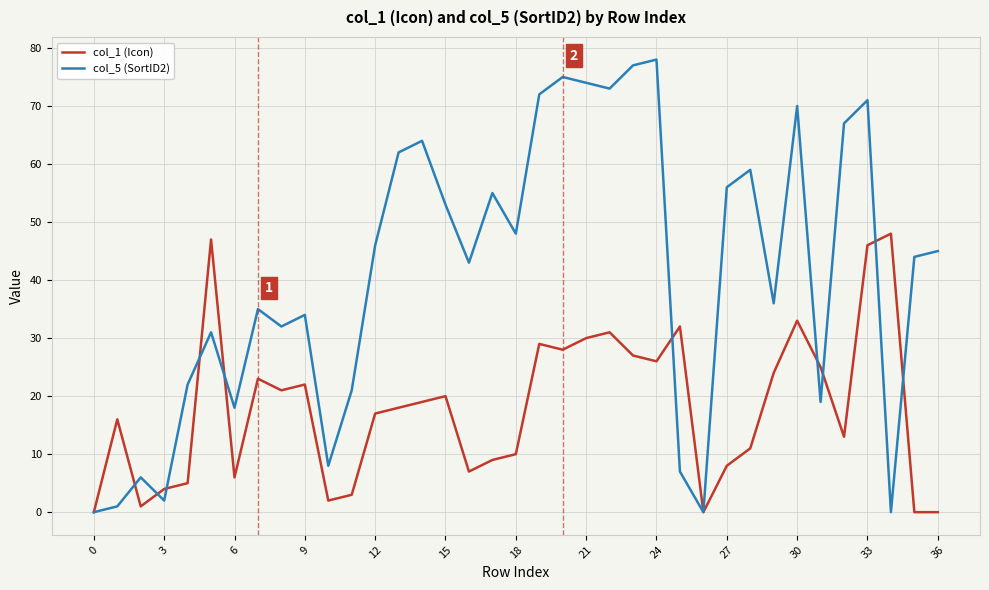

Which series has the largest range (max minus min)?

col_5 (SortID2)